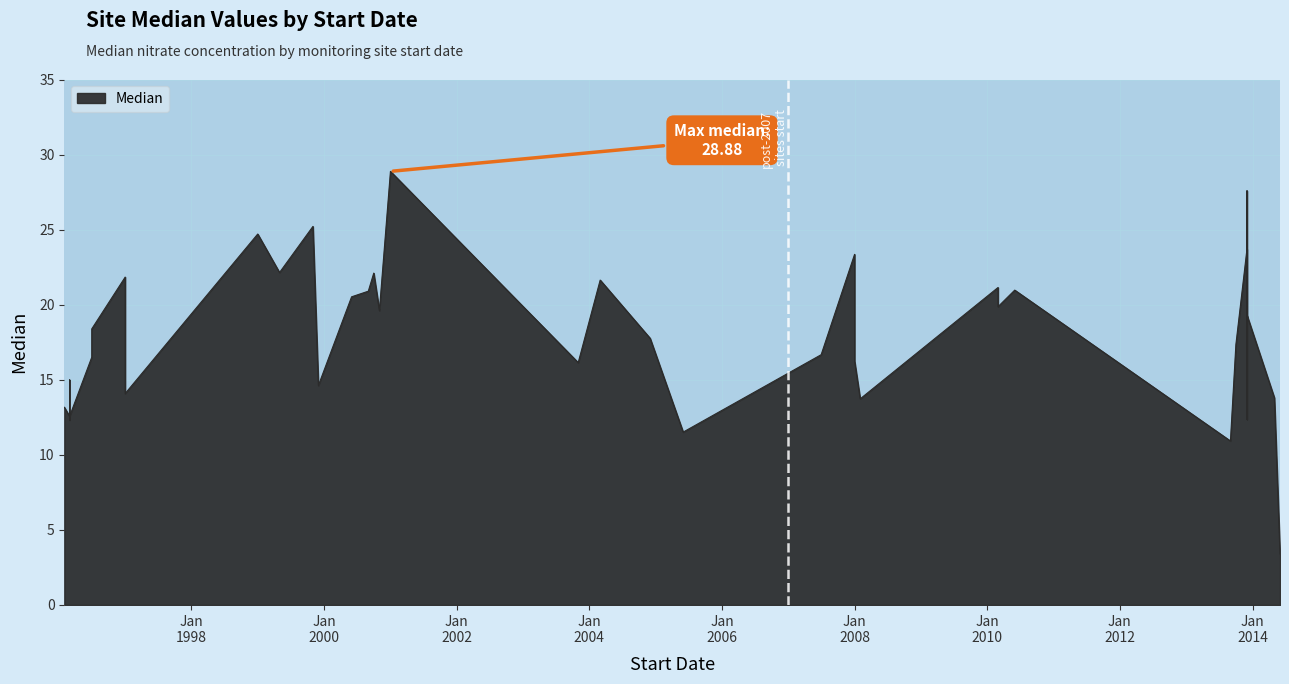

What is the sum of the values at 2013-10-01 and 2003-11-01?

33.5